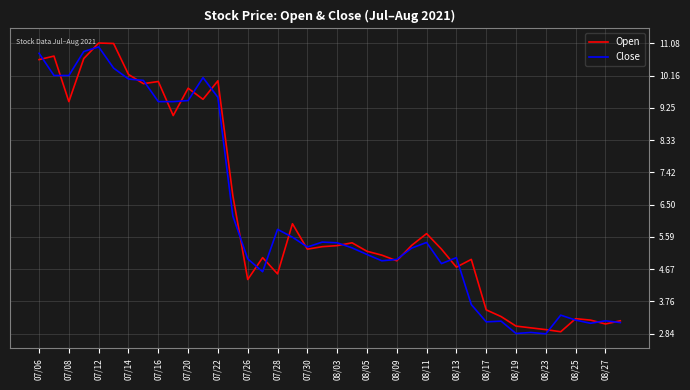

What is the smallest value displayed?

2.8